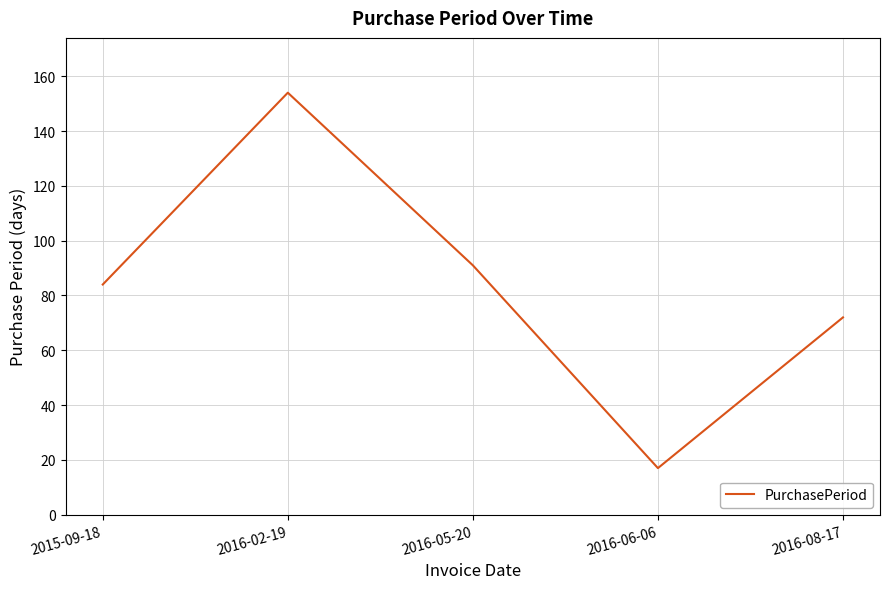

Reading right to left, list all the values displayed in this chart.

72	17	91	154	84